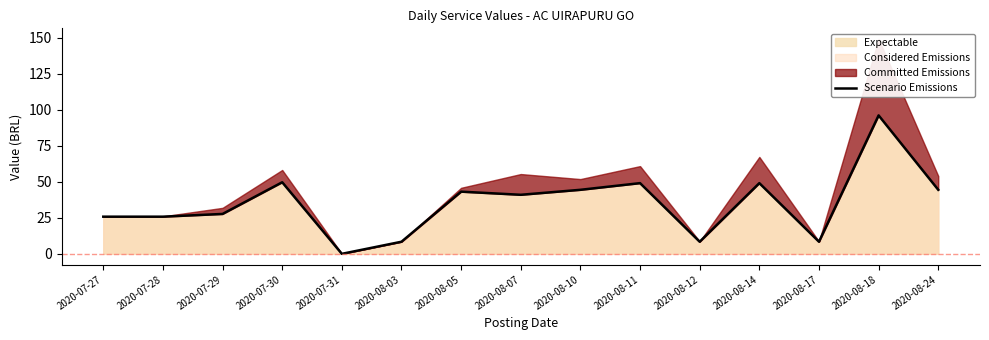

At which label does the data first exceed 41?

2020-07-30